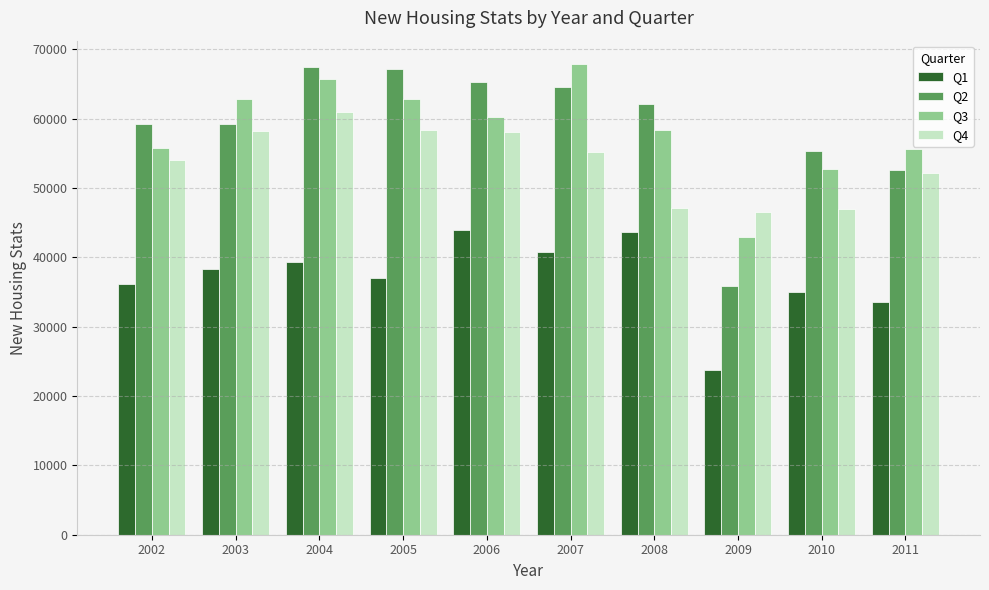

Read the Q1 value at 2009.

23772